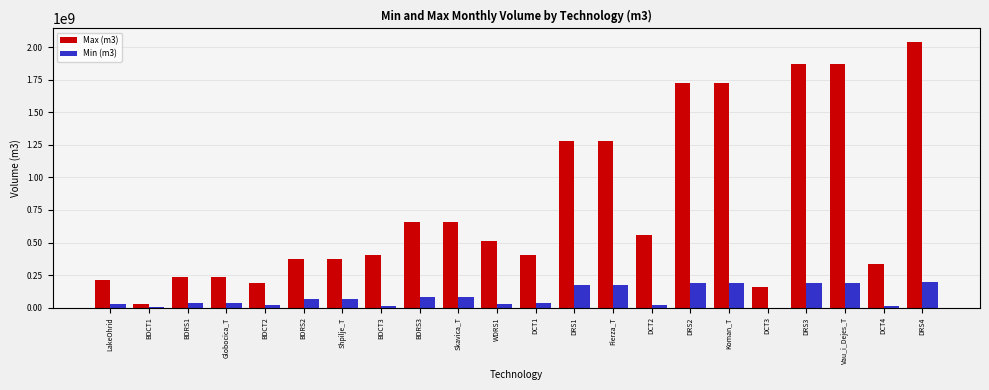

The Min (m3) series shows 37229583.1 at DCT1. True or false?

True